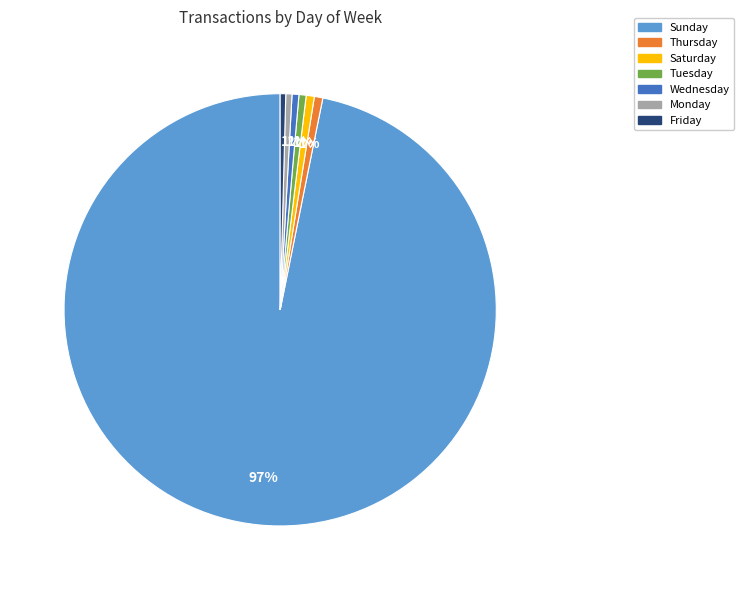

To the nearest percent, what percentage of the pie is Wednesday?

1%